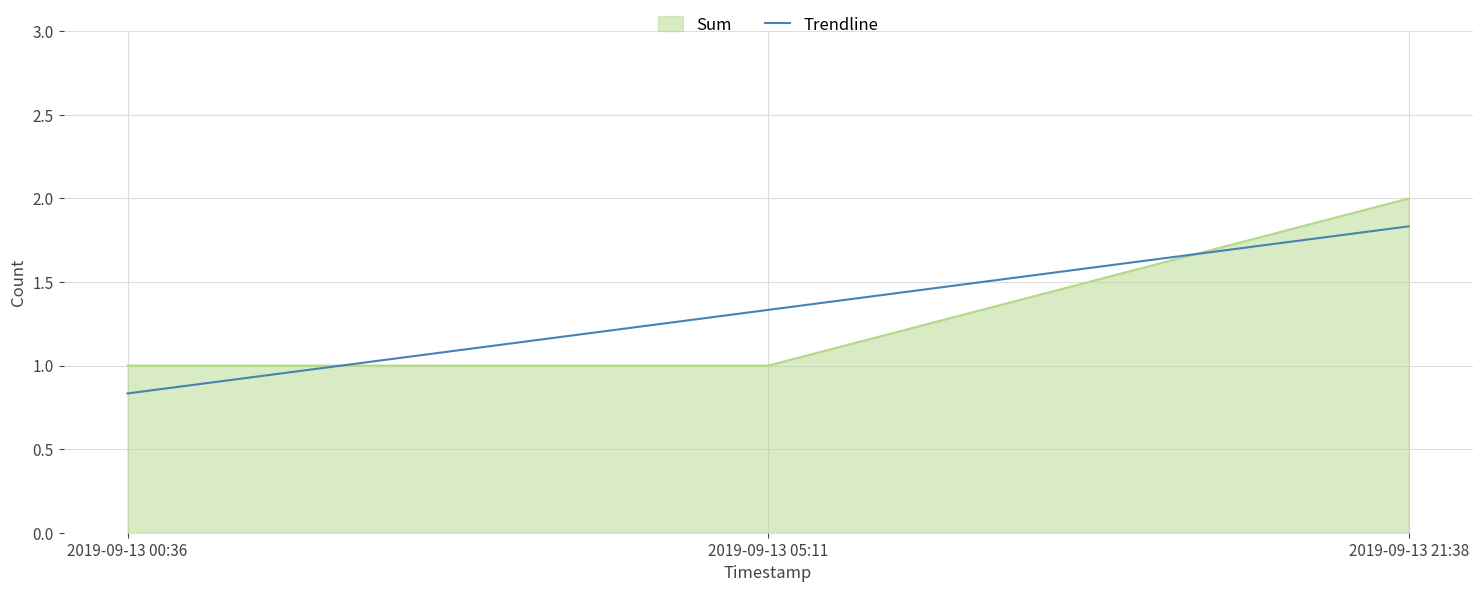

Read the value at 2019-09-13 05:11.

1